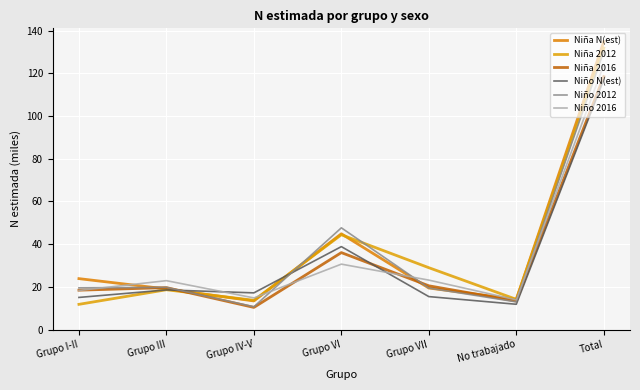

At how many categories does at least one series exceed 33?

2